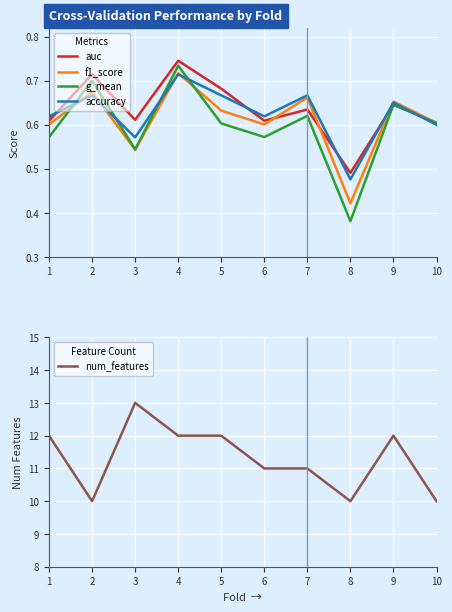

What is the sum of the num_features values at 8 and 1?

22